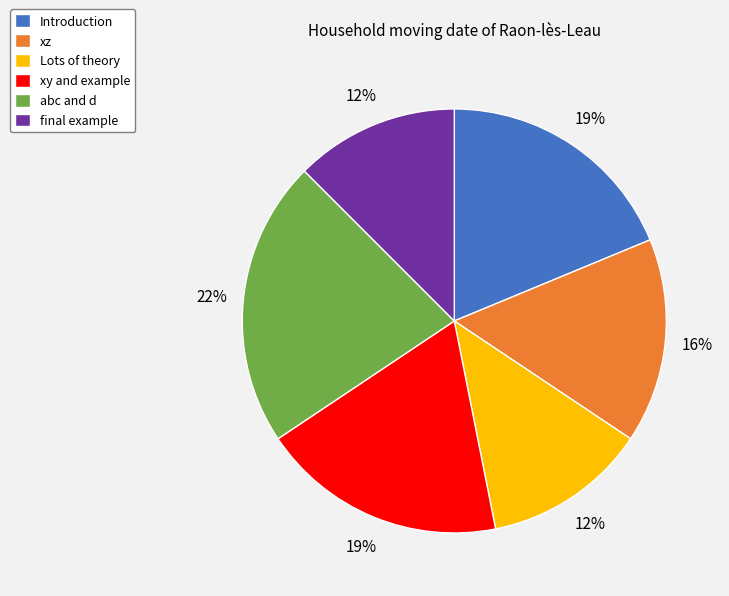

What is the largest slice in the pie chart?

abc and d